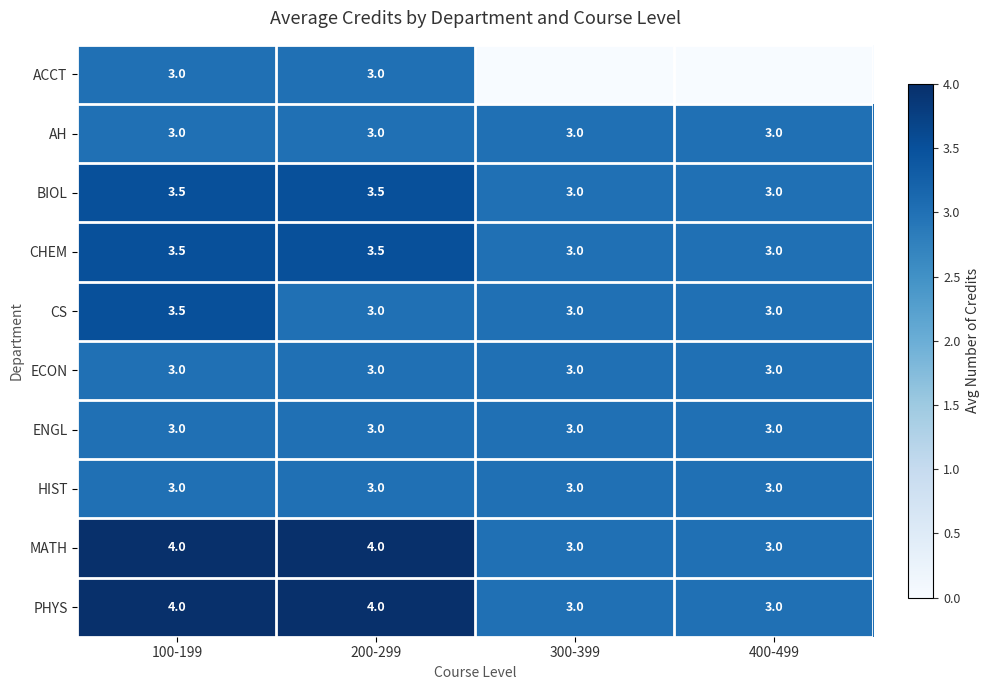

At which category does the chart reach its minimum across all series?

300-399